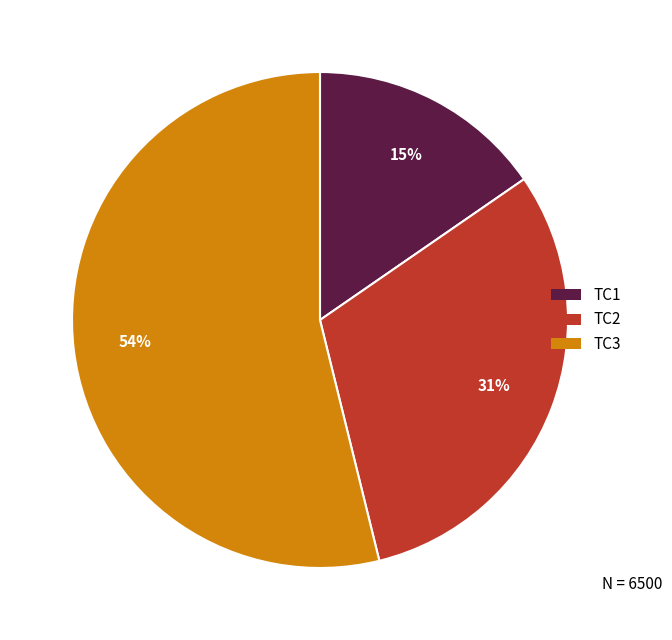

True or false: TC3 accounts for 64% of the total.

False